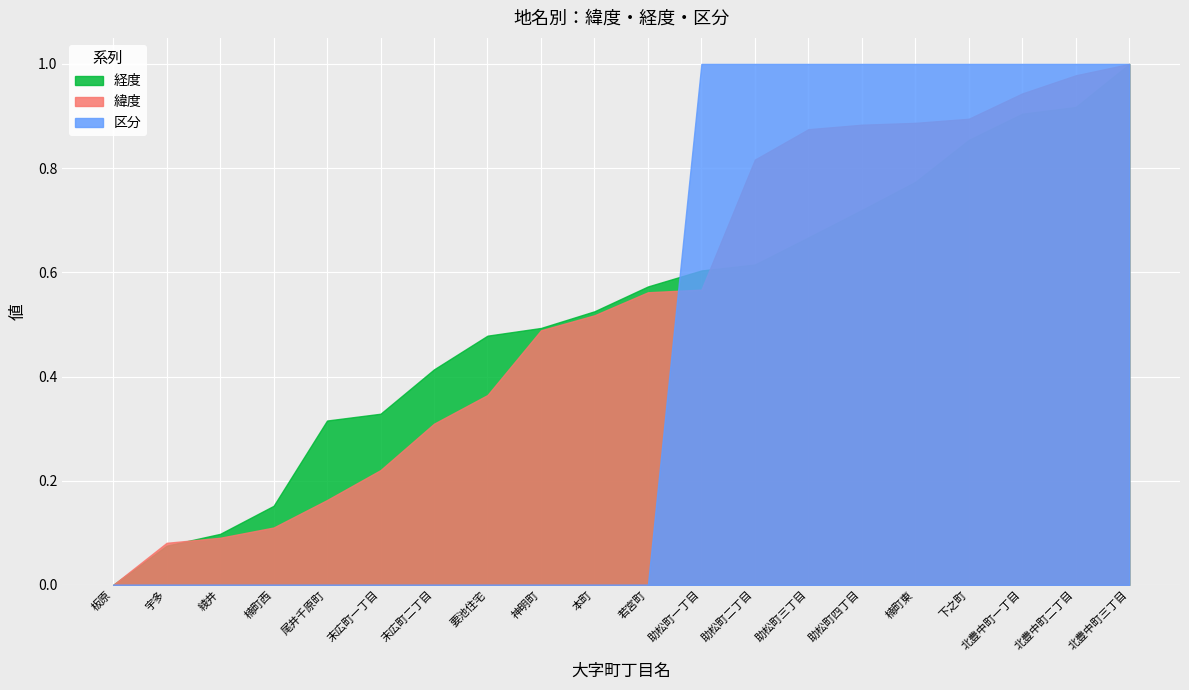

How many lines are shown in the chart?

3